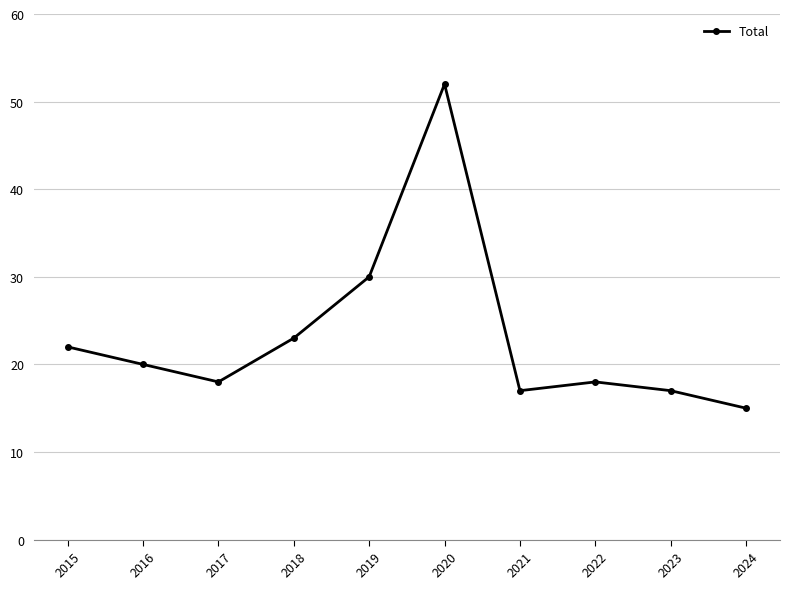

Reading right to left, extract all data points from this chart.

2024=15	2023=17	2022=18	2021=17	2020=52	2019=30	2018=23	2017=18	2016=20	2015=22